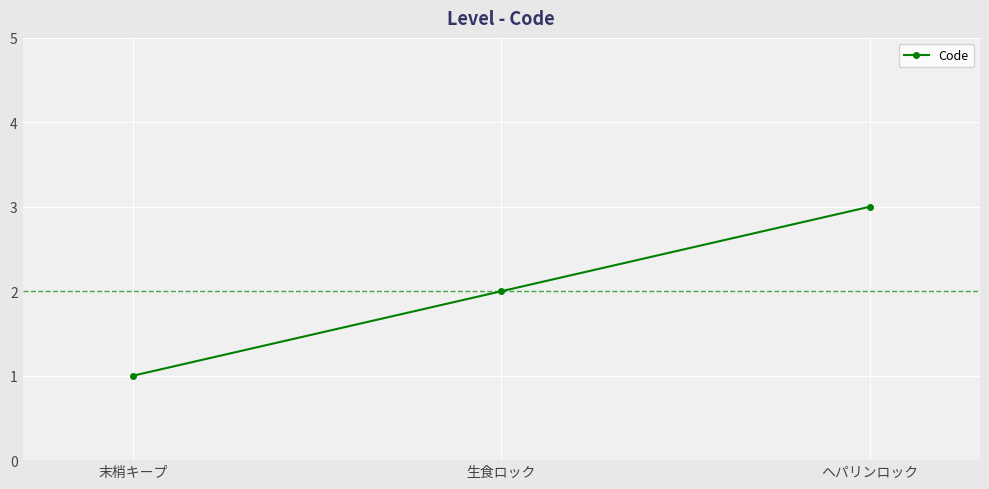

Read the value at 生食ロック.

2